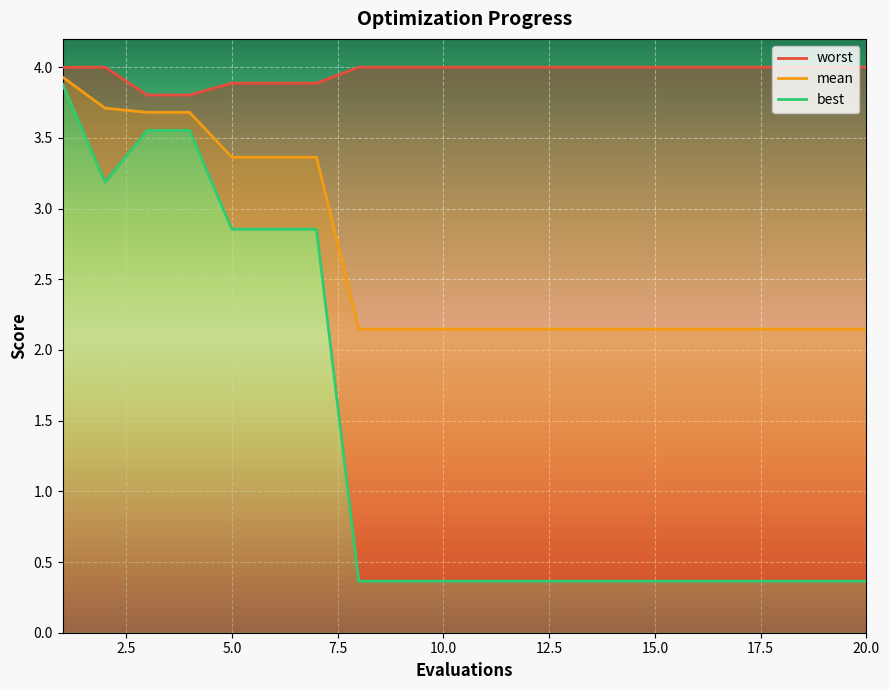

What is the sum of the mean values at 10 and 9?

4.3